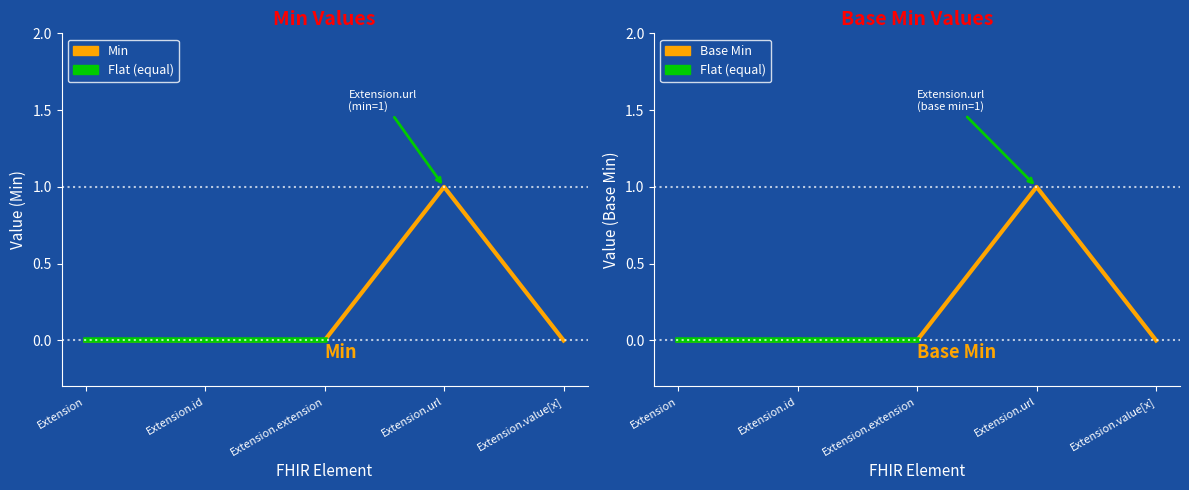

At how many categories does at least one series exceed 0?

1